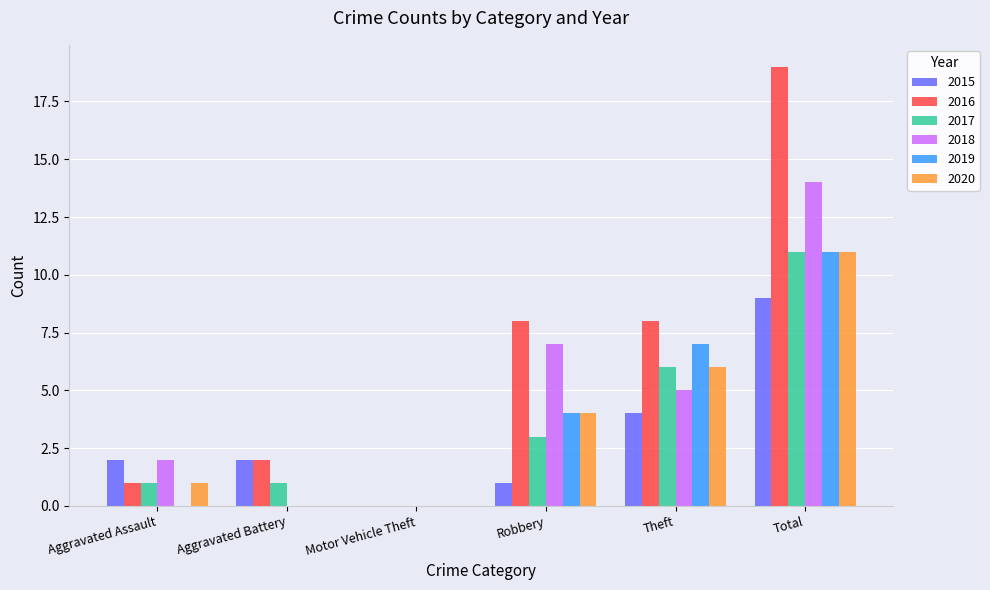

Which series has the largest total across all categories?

2016